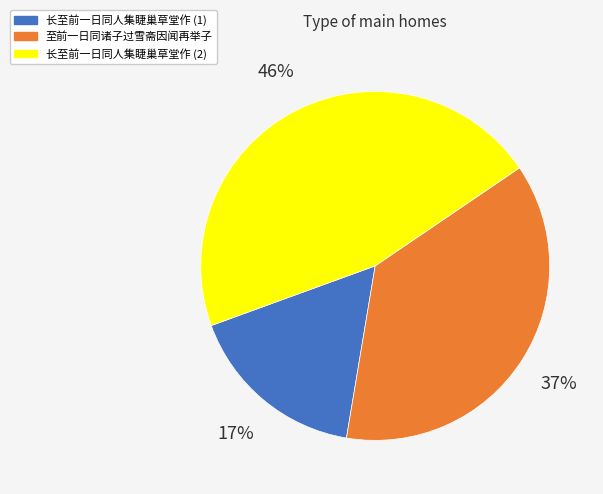

How many slices are in this pie chart?

3